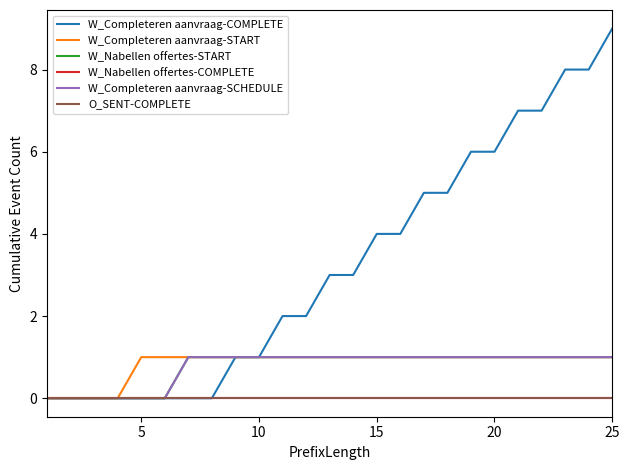

Does the chart have visible grid lines?

No